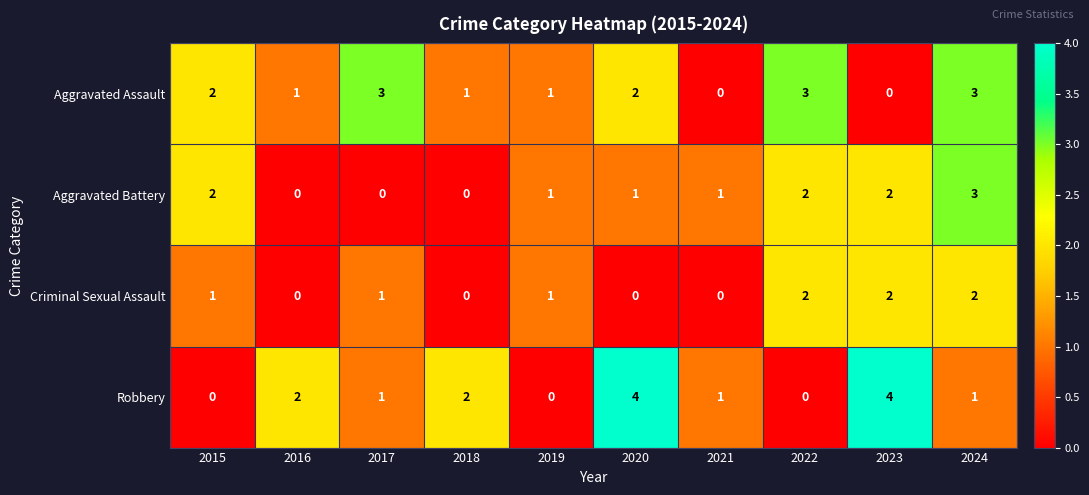

Read the Robbery value at 2023.

4